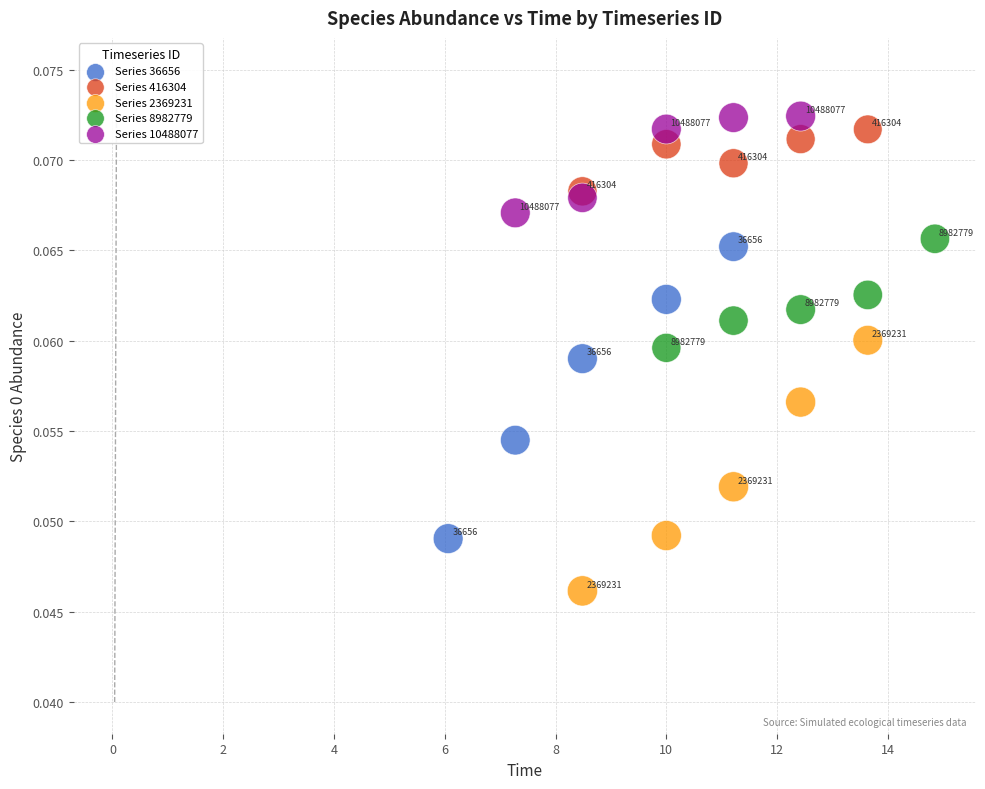

Which series reaches the minimum Y coordinate?

Series 2369231